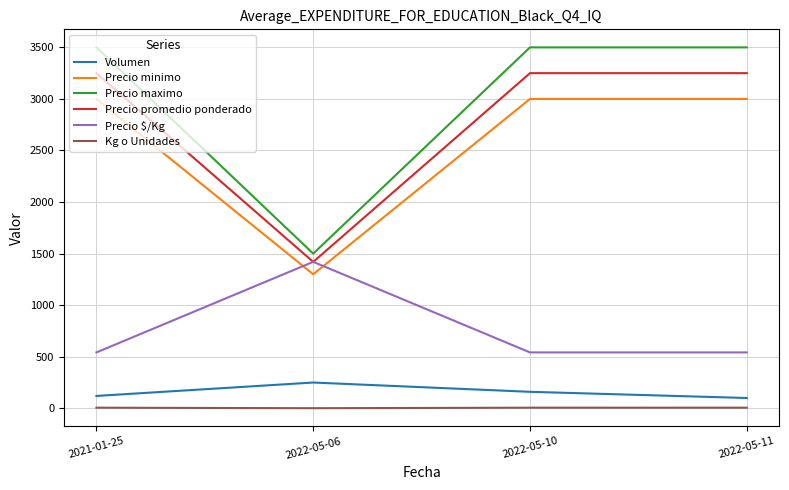

What is the sum of the Precio $/Kg values at 2022-05-11 and 2021-01-25?

1084